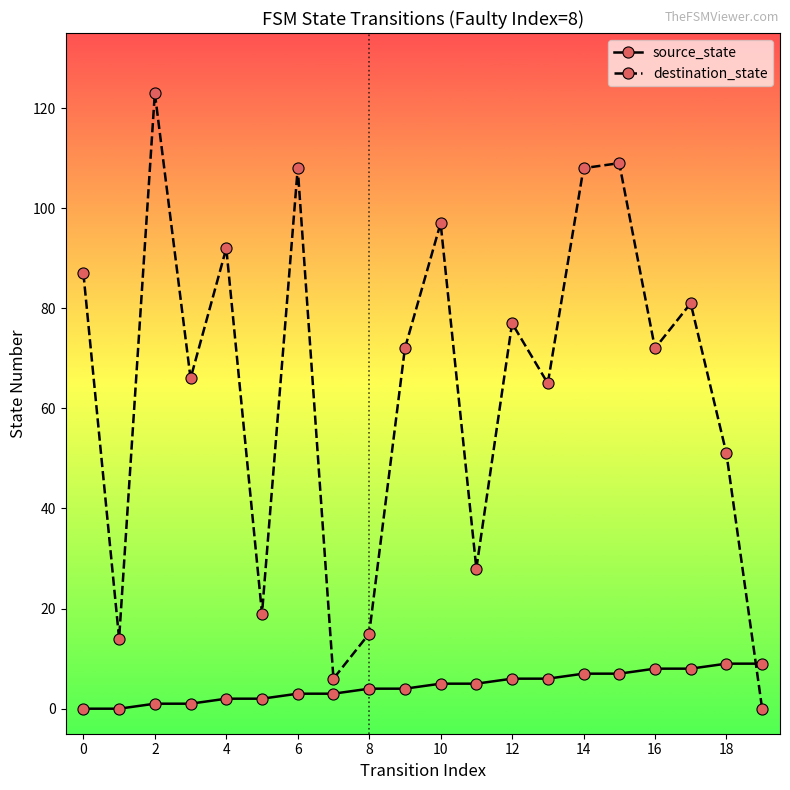

How many intersections are there between destination_state and source_state?

1